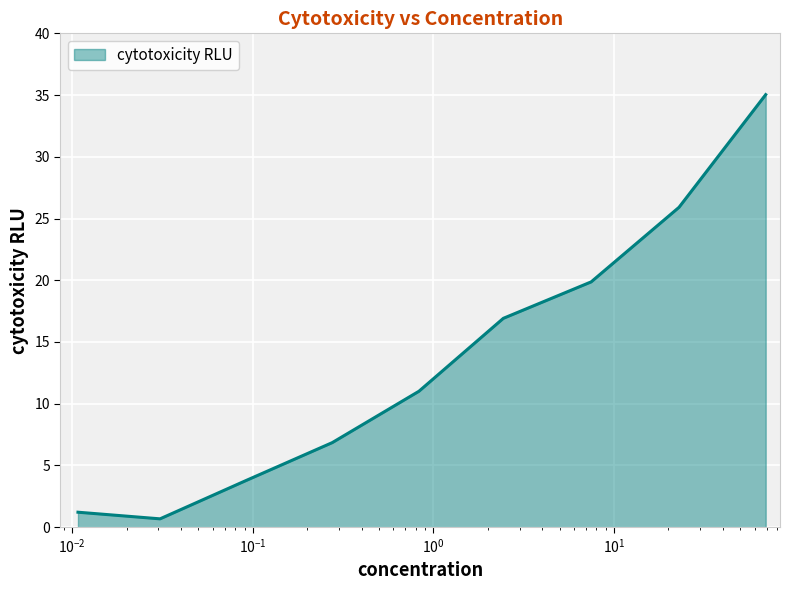

Does the chart display data point markers on the line(s)?

No